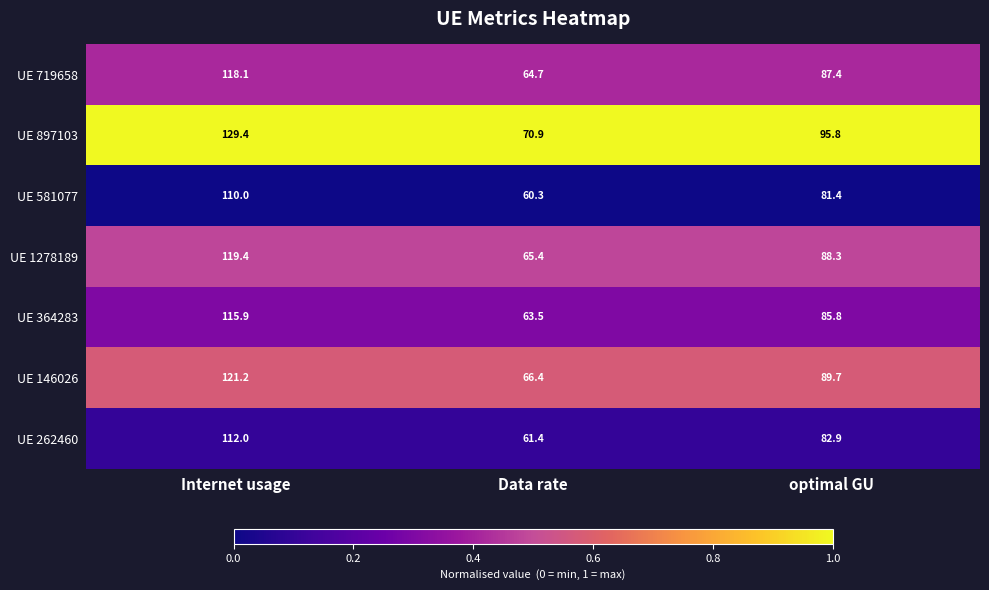

What is the spread (max minus min) of values at optimal GU?

14.4